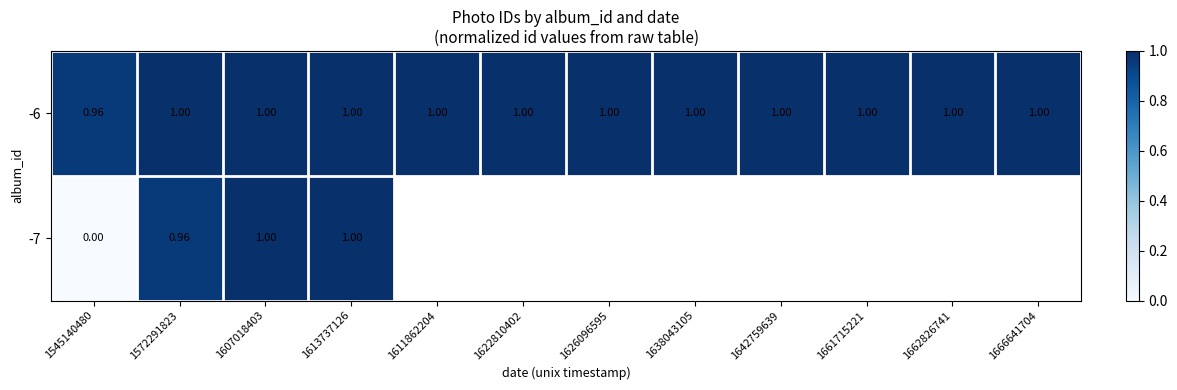

True or false: -6 has a value of 1.0 at 1626096595.

True